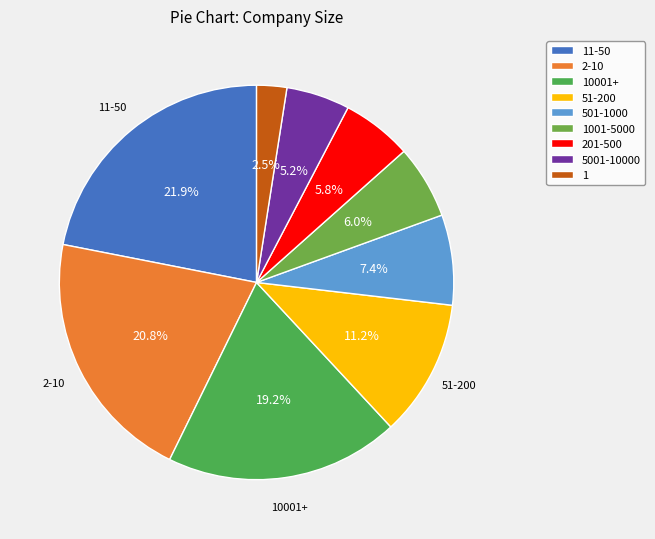

Count the number of slices in the pie.

9